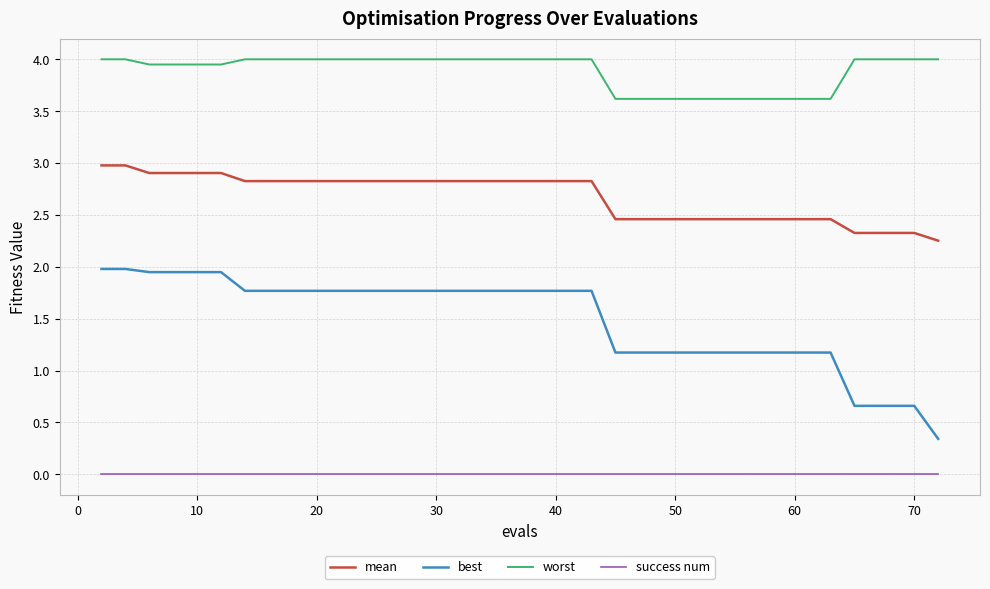

True or false: mean and success num cross at least once.

False